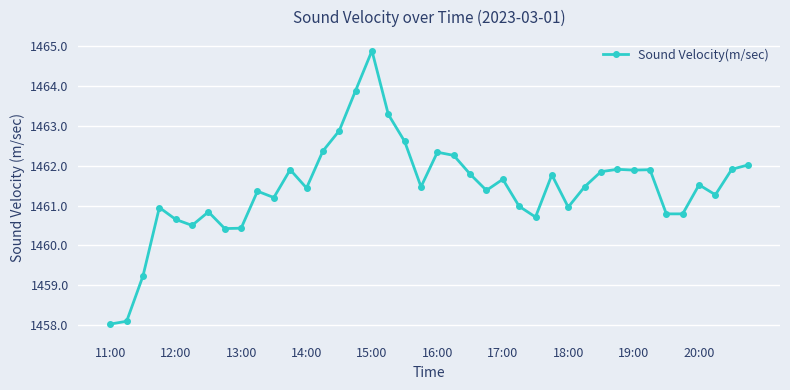

True or false: there are more than 1 points higher than both neighbors.

True